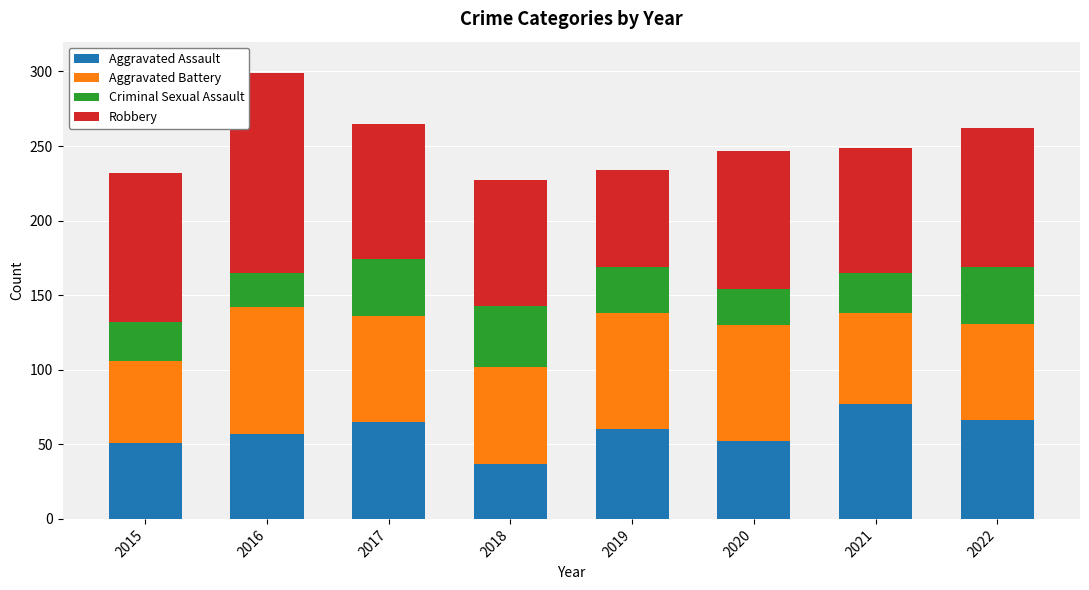

Is it true that Aggravated Assault equals 105 at 2017?

False